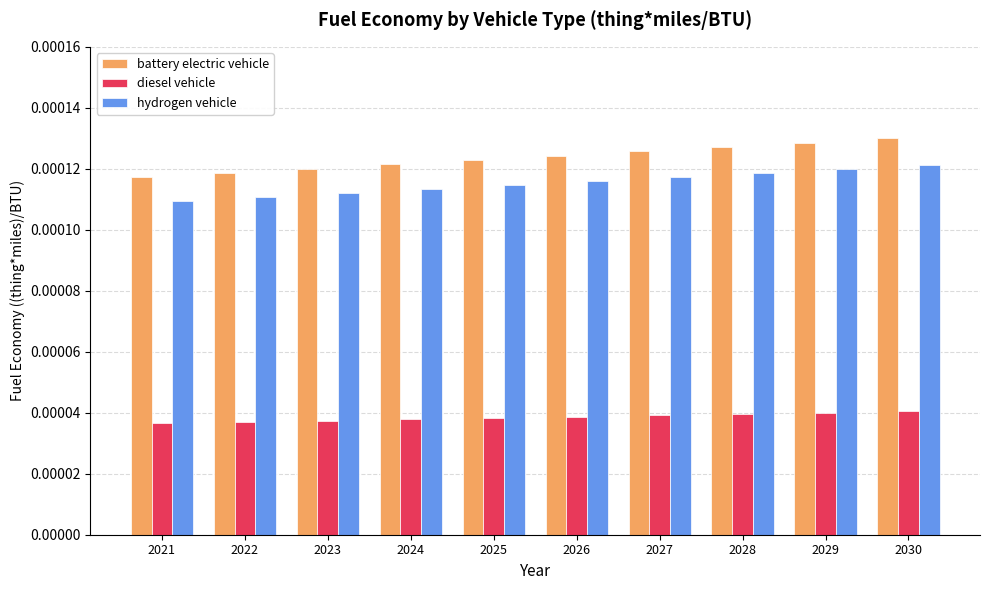

Is the value of diesel vehicle at 2024 greater than the value of hydrogen vehicle at 2027?

No